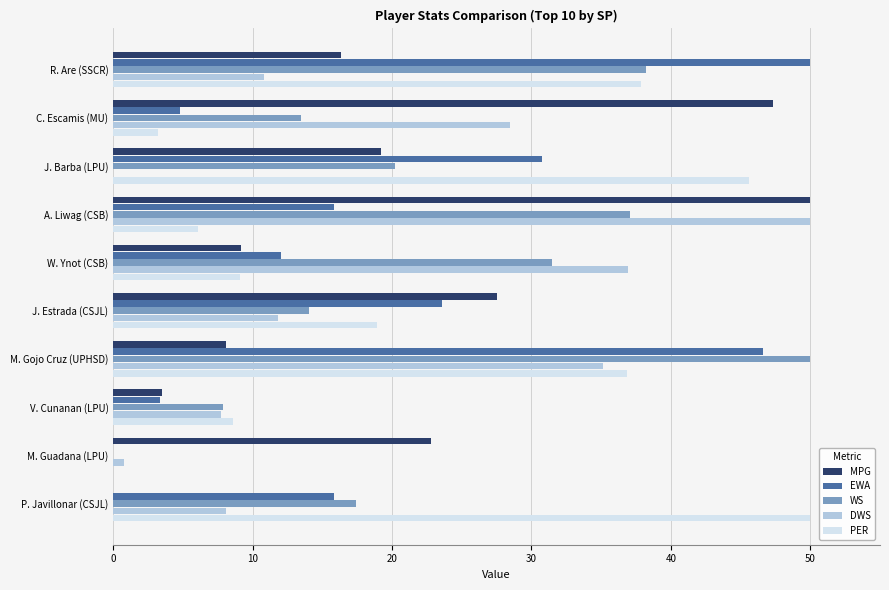

The value of EWA at M. Gojo Cruz (UPHSD) is 46.6. True or false?

True